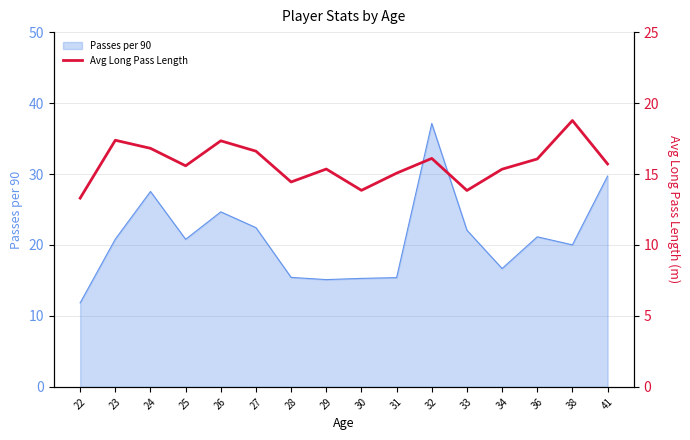

What is the sum of all values?

251.5